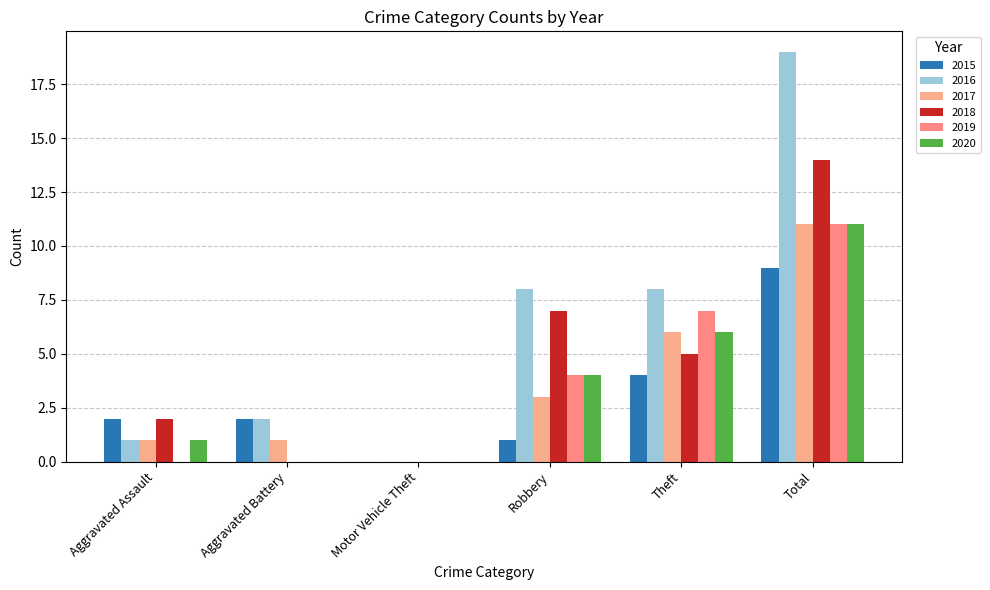

Is the value of 2019 at Motor Vehicle Theft greater than the value of 2018 at Aggravated Battery?

No